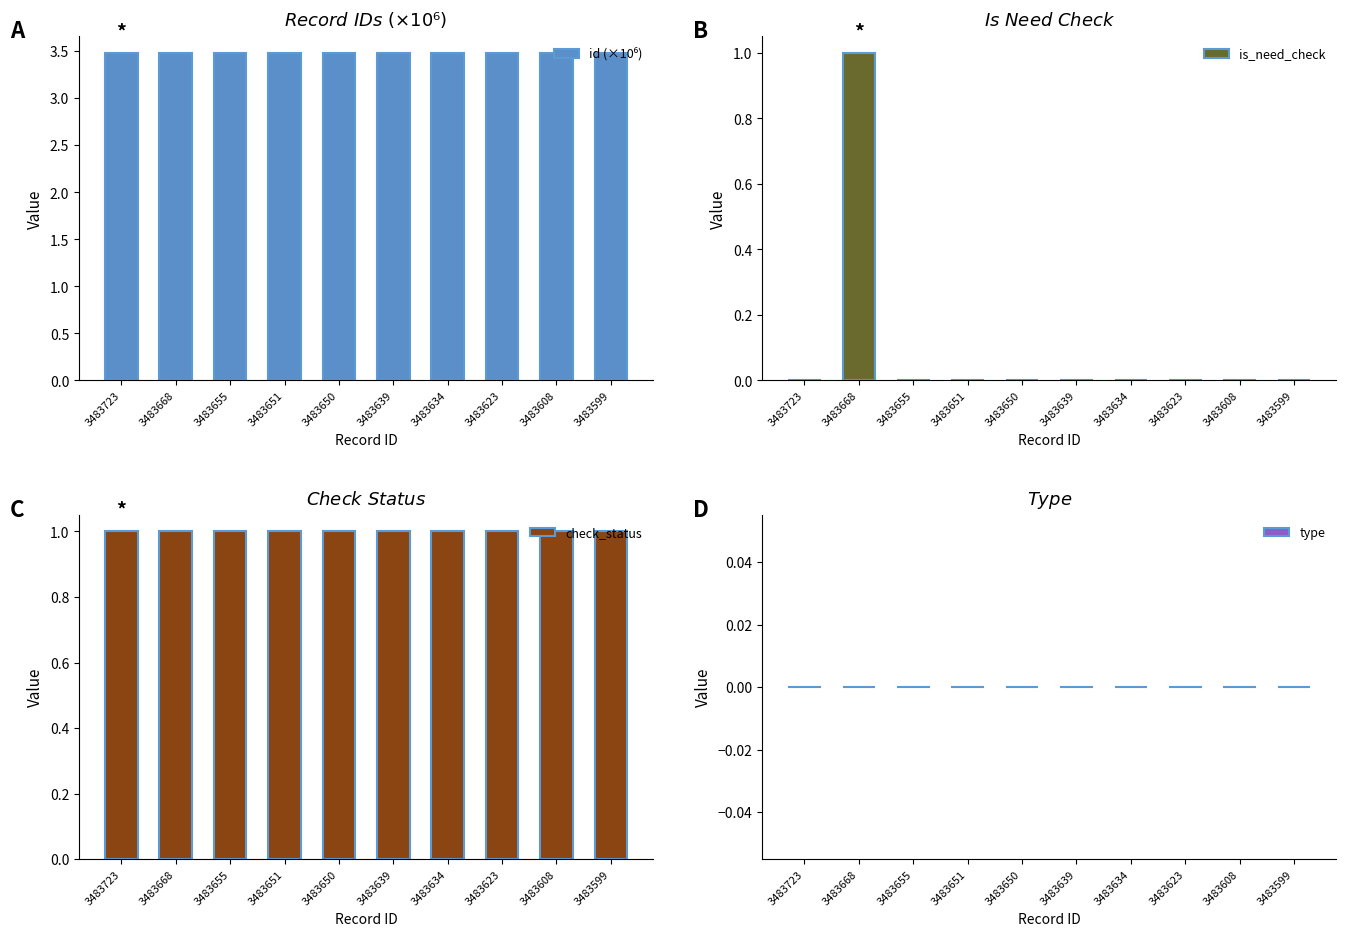

What is the difference between the highest and lowest values at 3483655?

3.5